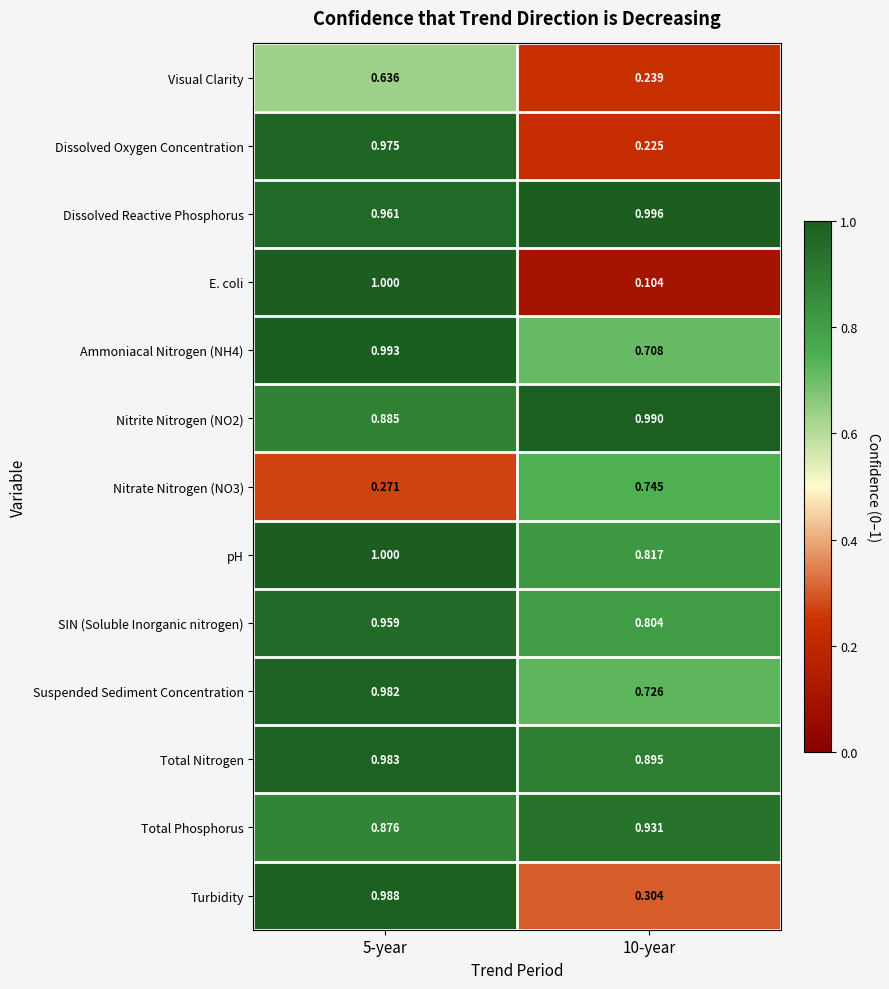

Is the value of Dissolved Reactive Phosphorus at 10-year greater than the value of Total Nitrogen at 5-year?

Yes